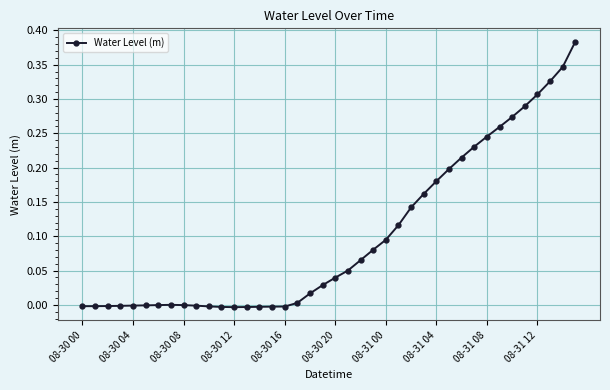

Is this an area chart (filled region under the line)?

No